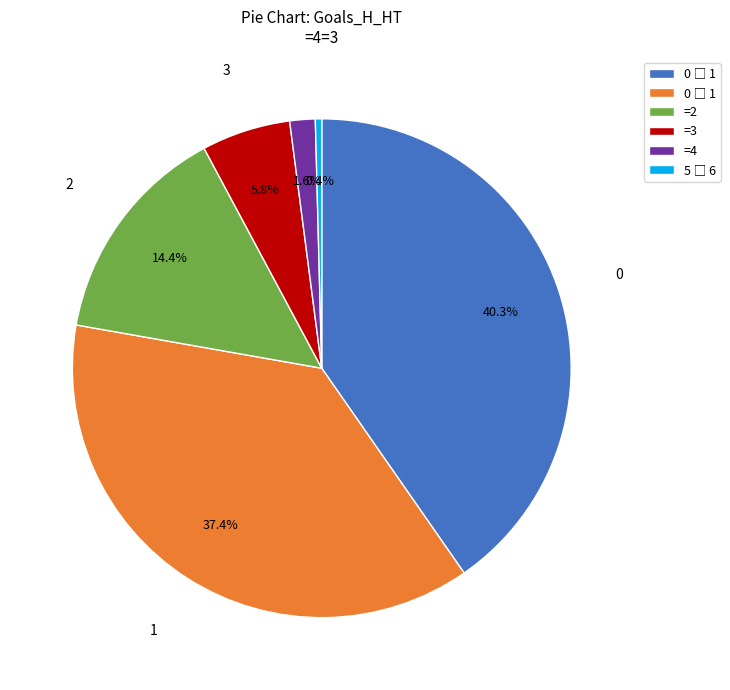

Is there a majority slice in this chart?

No